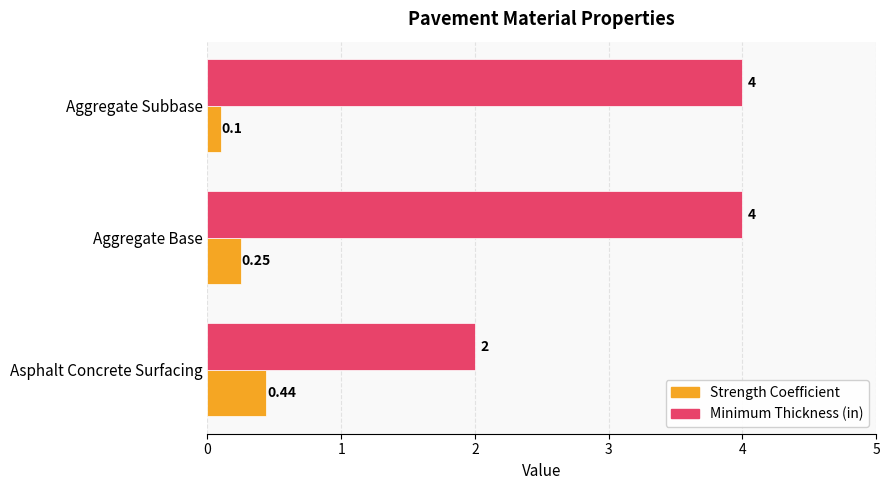

How many categories are shown in the chart?

3